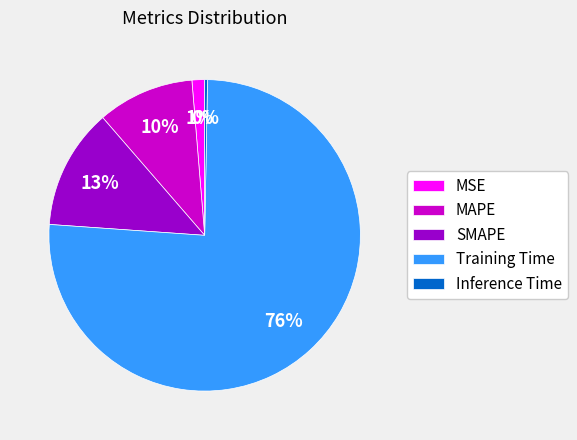

To the nearest percent, what percentage of the pie is MSE?

1%